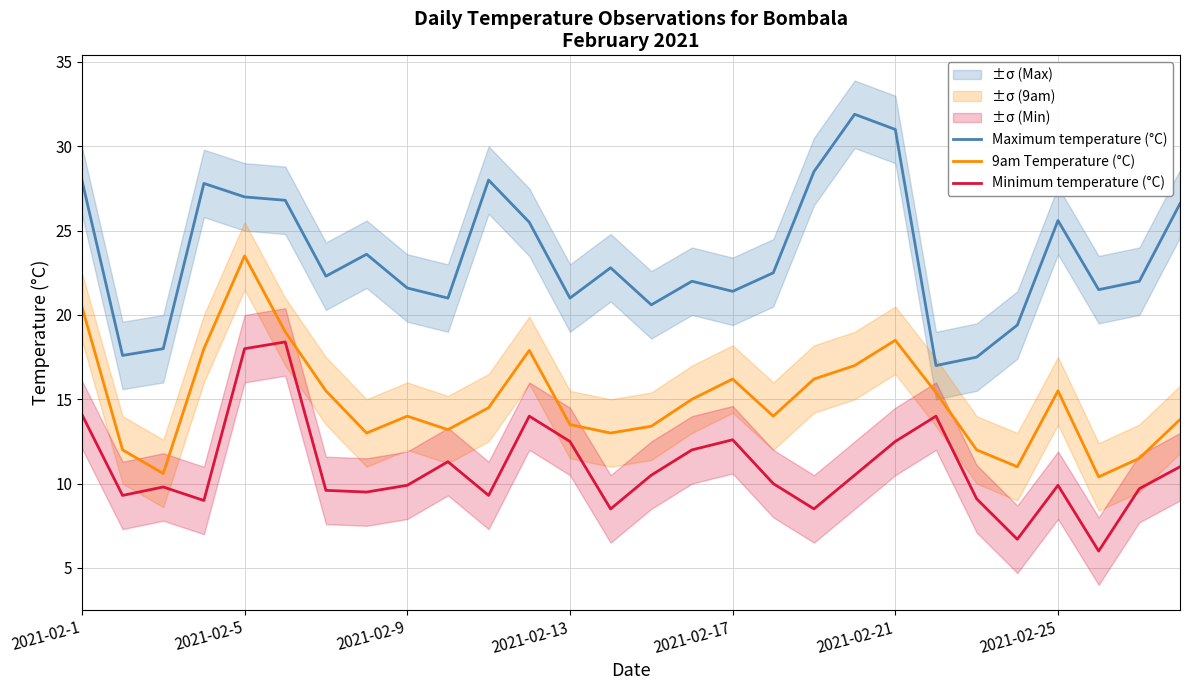

Reading left to right, transcribe all the data shown in this chart.

Maximum temperature (°C): 28.0	17.6	18.0	27.8	27.0	26.8	22.3	23.6	21.6	21.0	28.0	25.5	21.0	22.8	20.6	22.0	21.4	22.5	28.5	31.9	31.0	17.0	17.5	19.4	25.6	21.5	22.0	26.6
9am Temperature (°C): 20.5	12.0	10.6	18.0	23.5	19.0	15.5	13.0	14.0	13.2	14.5	17.9	13.5	13.0	13.4	15.0	16.2	14.0	16.2	17.0	18.5	15.4	12.0	11.0	15.5	10.4	11.5	13.8
Minimum temperature (°C): 14.1	9.3	9.8	9.0	18.0	18.4	9.6	9.5	9.9	11.3	9.3	14.0	12.5	8.5	10.5	12.0	12.6	10.0	8.5	10.5	12.5	14.0	9.1	6.7	9.9	6.0	9.7	11.0